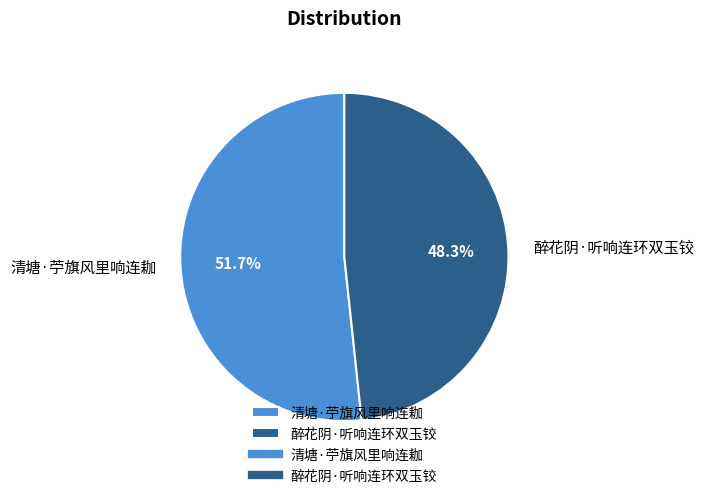

Approximately how many times larger is the value at 清塘·苧旗风里响连耞 compared to 醉花阴·听响连环双玉铰?

1.1